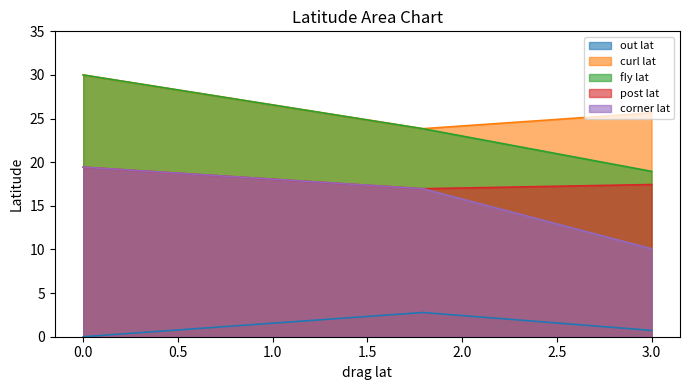

What are all the series names shown in the legend?

out lat, curl lat, fly lat, post lat, corner lat